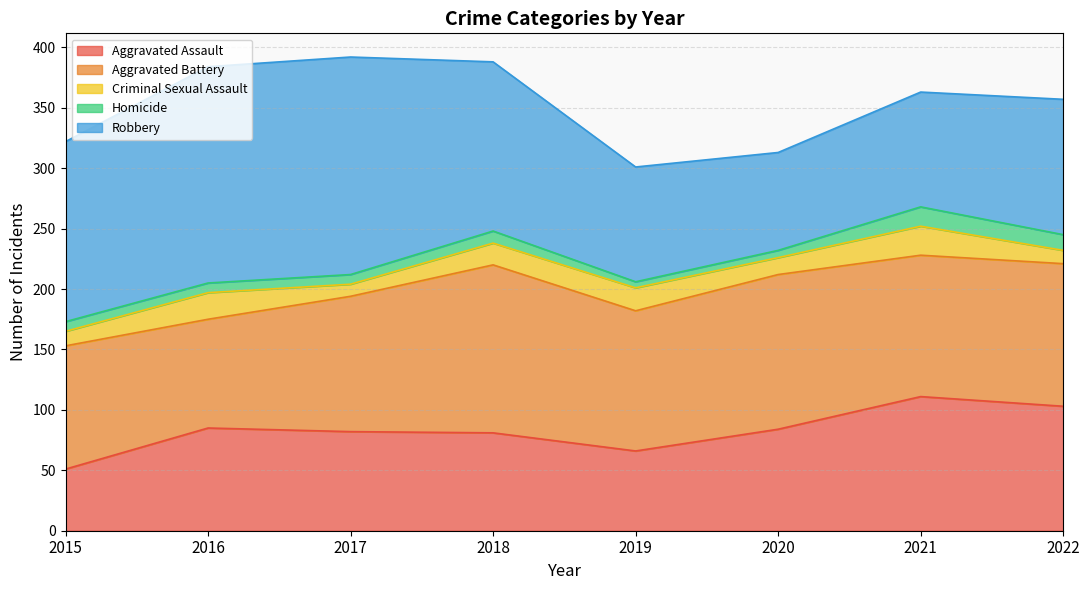

Is it true that Aggravated Assault equals 66 at 2019?

True